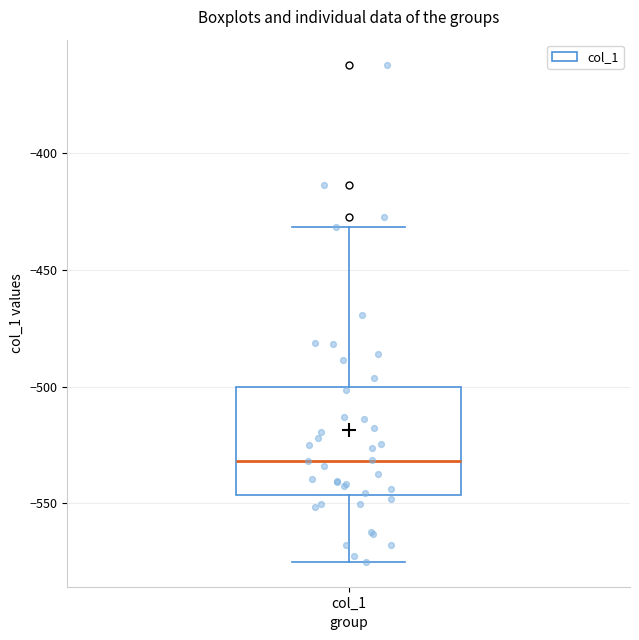

Where does the upper whisker of the box for col_1 end on the y-axis? The values are not printed on the chart, so give them approximately, as read against the axis.

-430